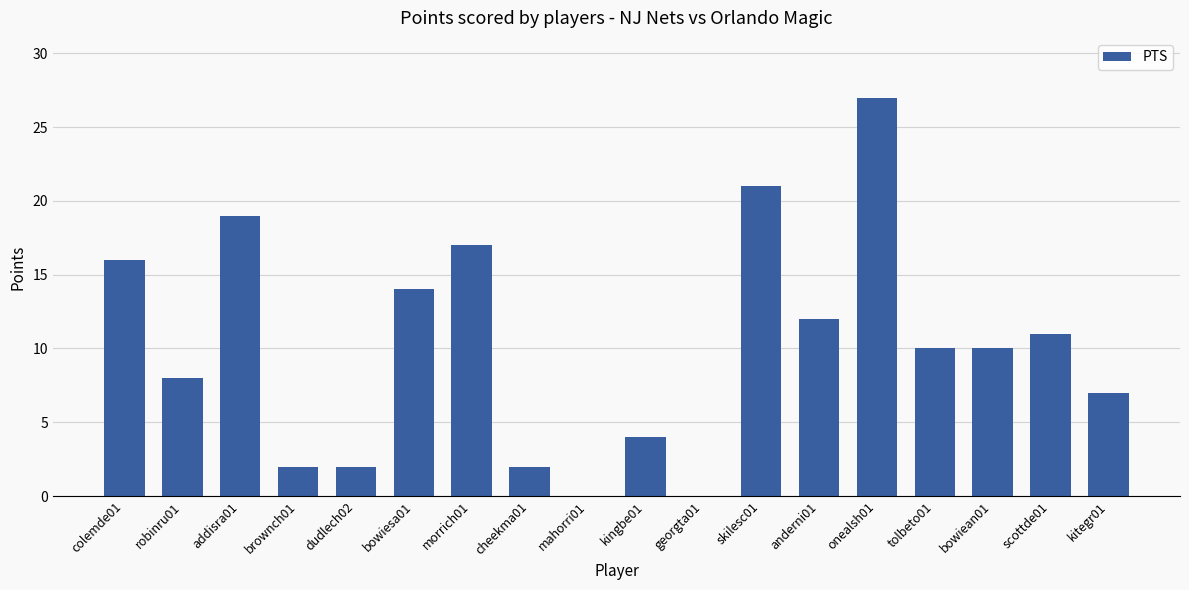

Reading right to left, transcribe all the data shown in this chart.

kitegr01=7	scottde01=11	bowiean01=10	tolbeto01=10	onealsh01=27	anderni01=12	skilesc01=21	georgta01=0	kingbe01=4	mahorri01=0	cheekma01=2	morrich01=17	bowiesa01=14	dudlech02=2	brownch01=2	addisra01=19	robinru01=8	colemde01=16